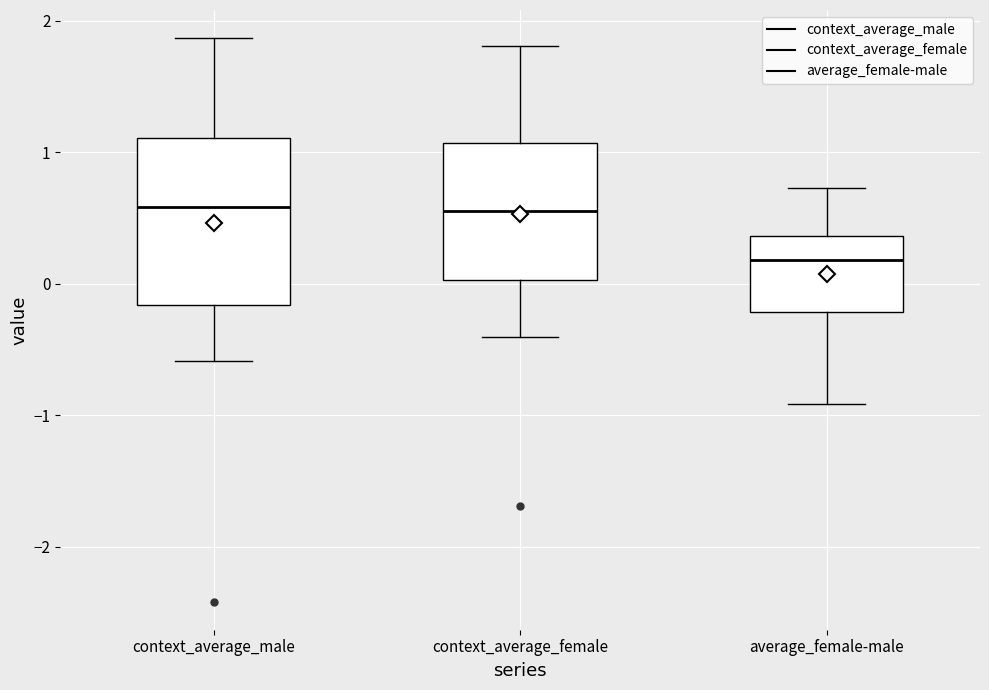

Comparing the boxes themselves (not the whiskers), which one is the tallest?

context_average_male